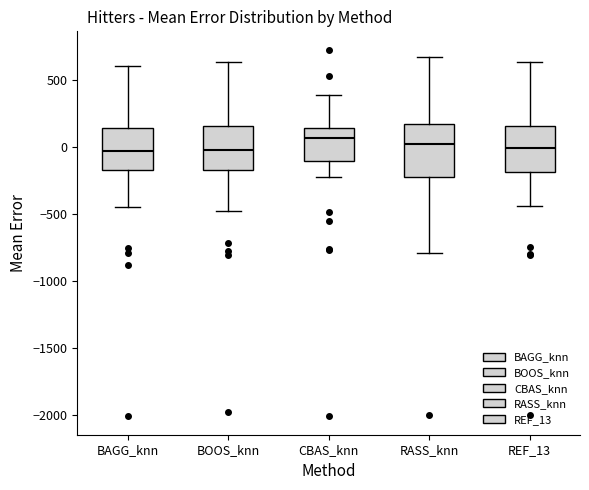

Reading left to right, read every box against the y-axis: the position of its median line, the range the box covers, and the ends of its whiskers. The values are not printed on the chart, so give them approximately, as read against the axis.

BAGG_knn: median -50, box -150 to 150, whiskers -450 to 600
BOOS_knn: median 0, box -150 to 150, whiskers -450 to 650
CBAS_knn: median 50, box -100 to 150, whiskers -200 to 400
RASS_knn: median 0, box -250 to 200, whiskers -800 to 650
REF_13: median 0, box -200 to 150, whiskers -450 to 650